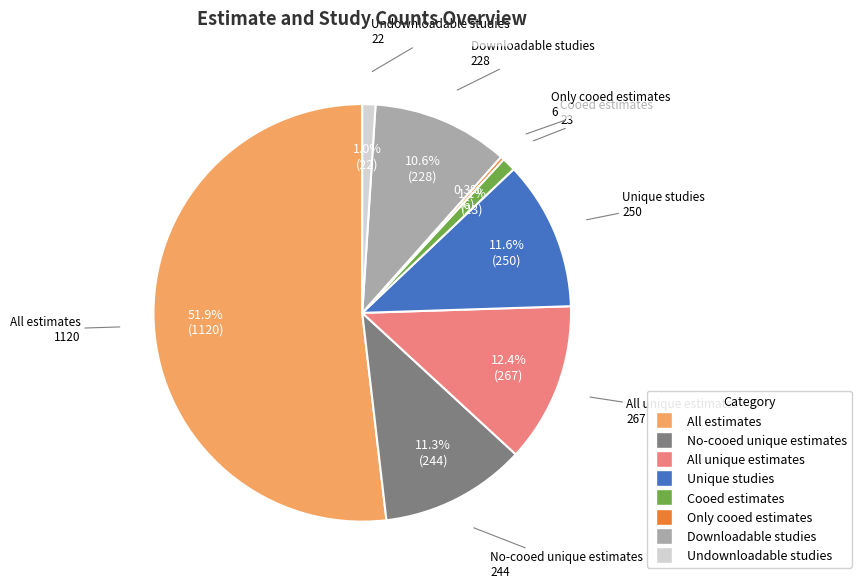

Is there a majority slice in this chart?

Yes